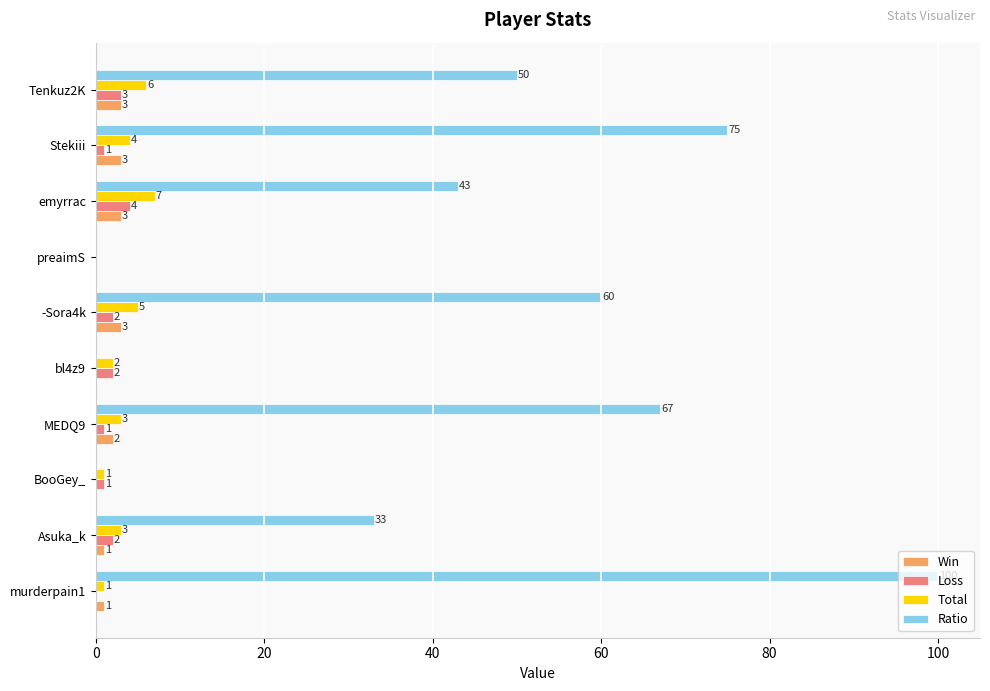

The Ratio series shows 75 at Stekiii. True or false?

True